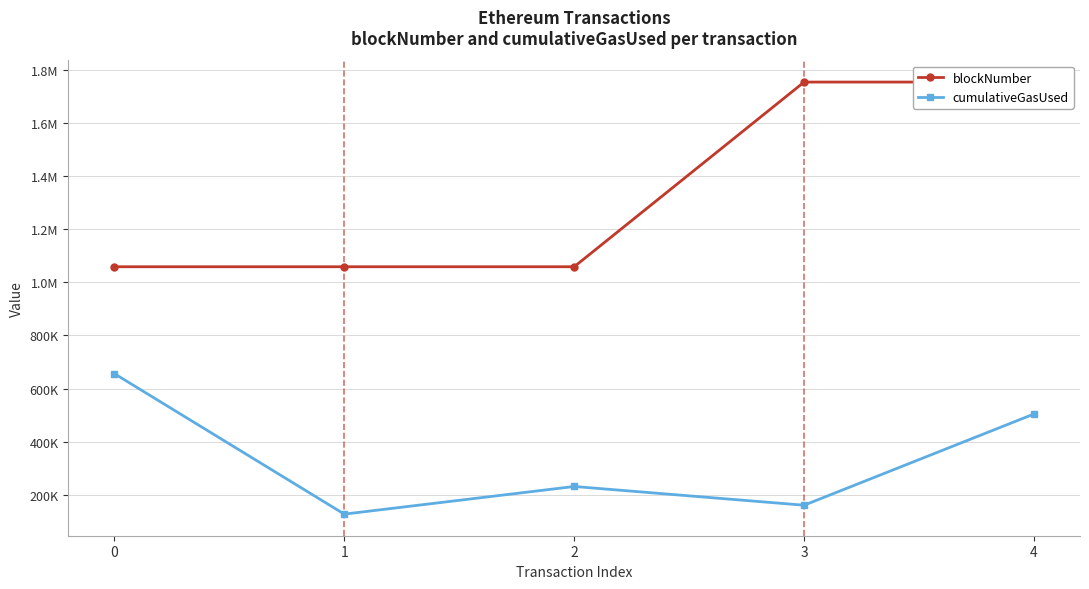

Which series has the largest range (max minus min)?

blockNumber